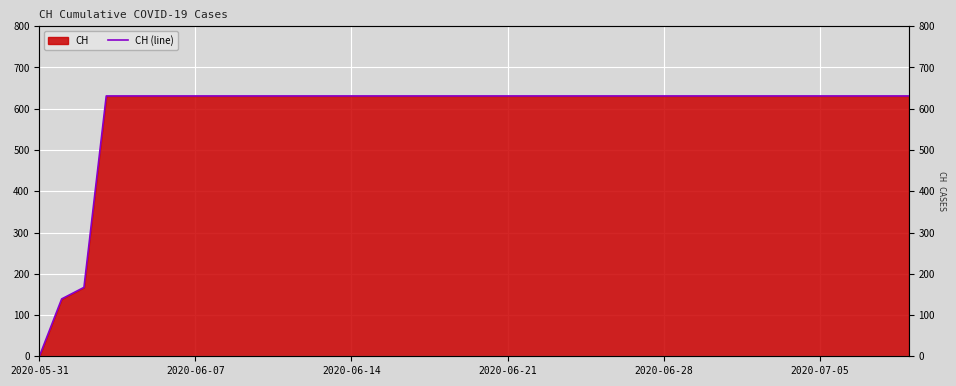

How many distinct data groups are displayed?

1